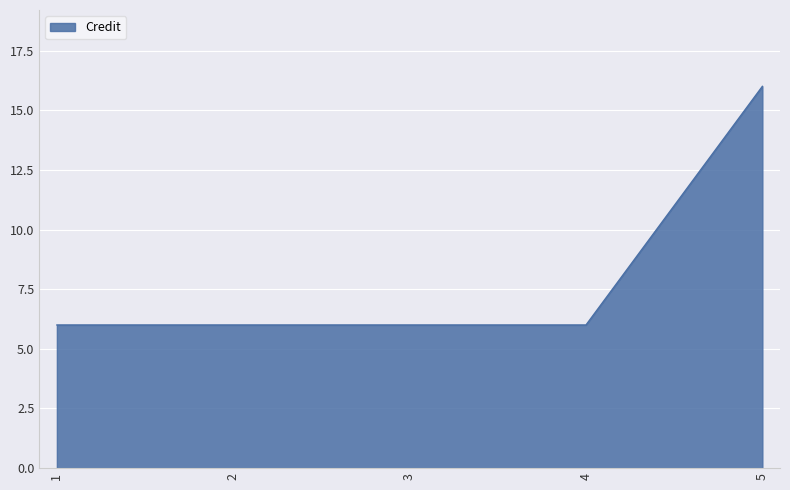

True or false: there are more than 1 points higher than both neighbors.

False